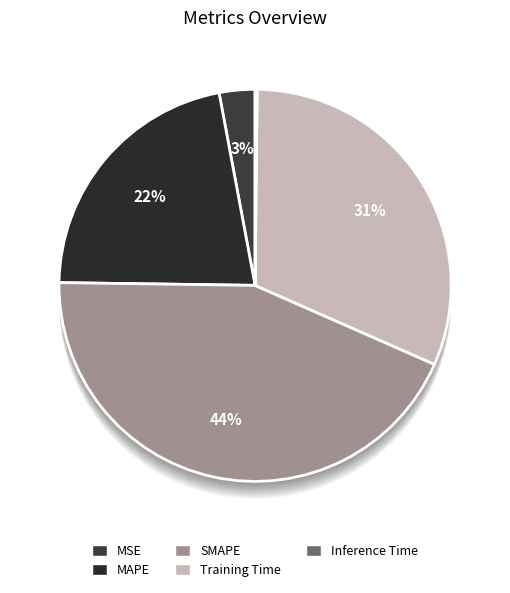

Does Training Time represent more than half of the total?

No